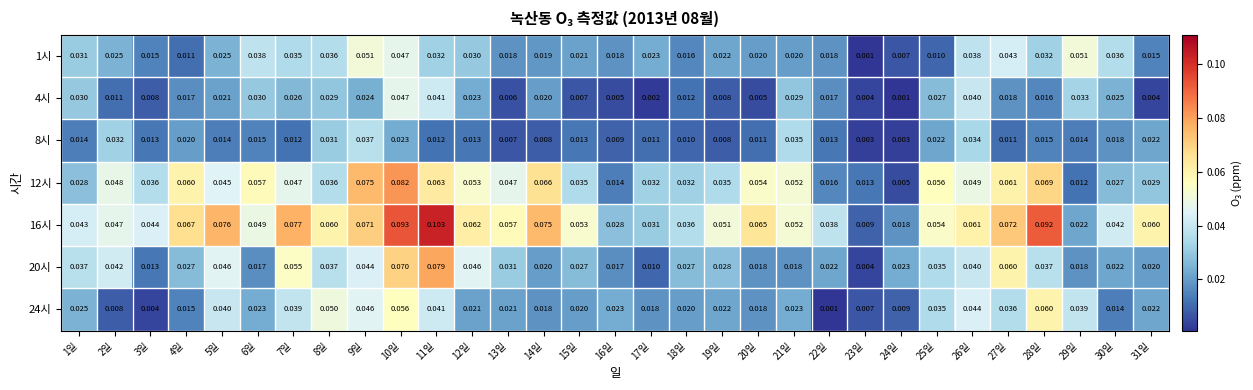

Is the value of 20시 at 3일 greater than the value of 1시 at 22일?

No